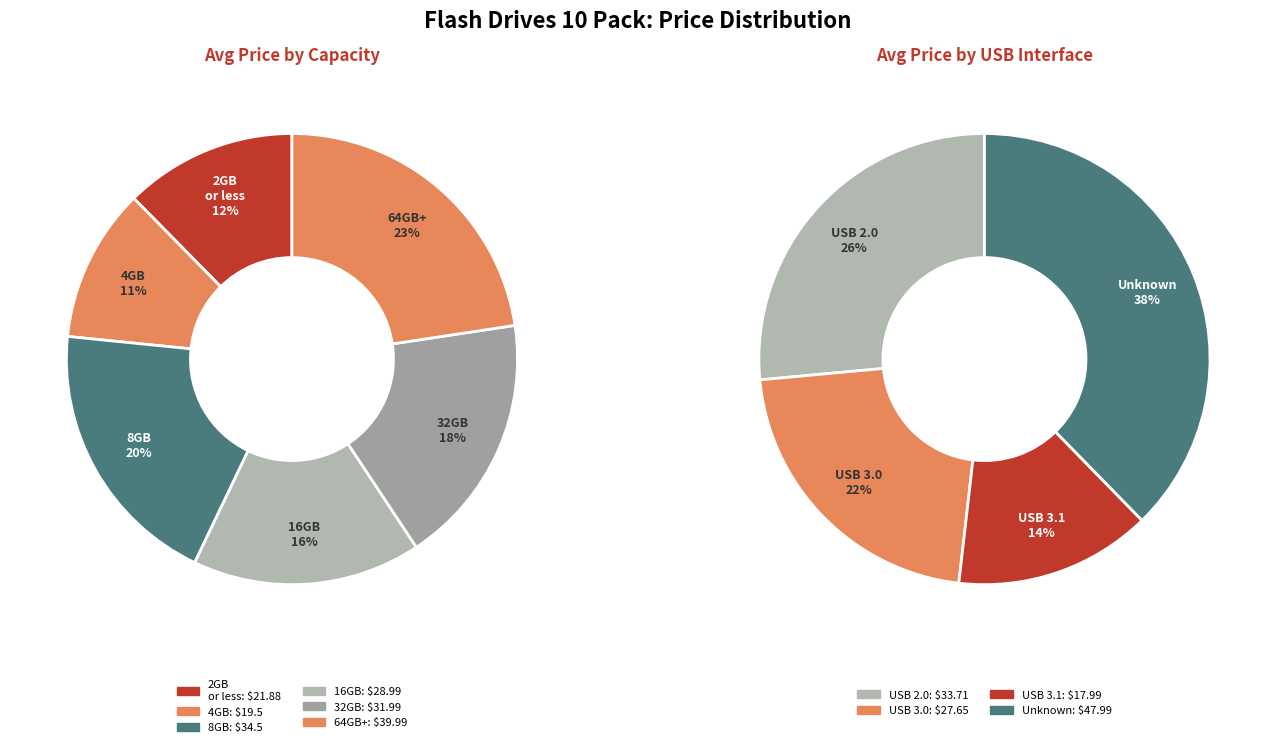

Does 16GB represent more than half of the total?

No